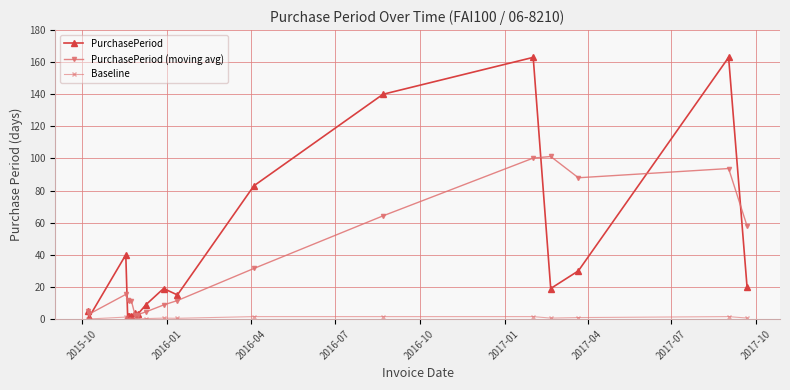

How many interior local valleys does the PurchasePeriod (moving avg) series have?

4